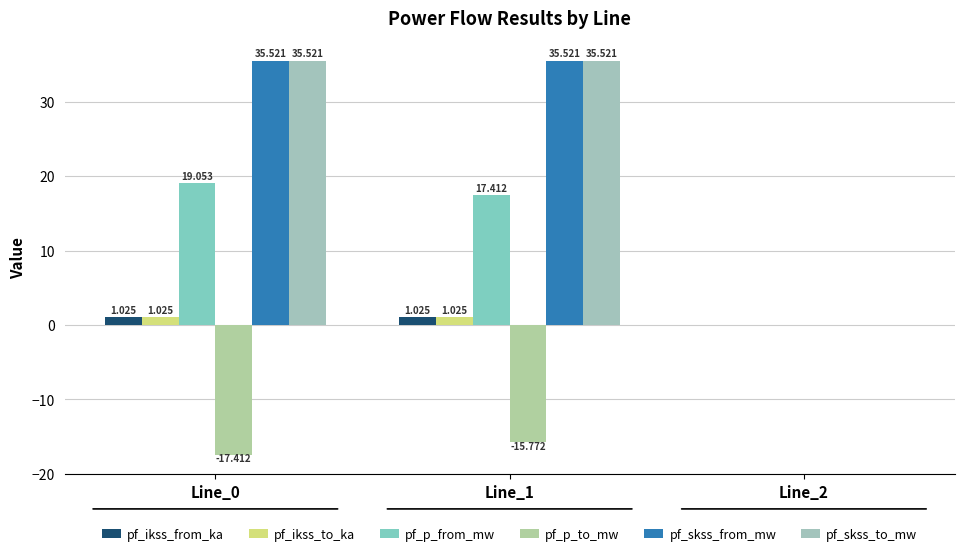

How many series are shown in this chart?

6